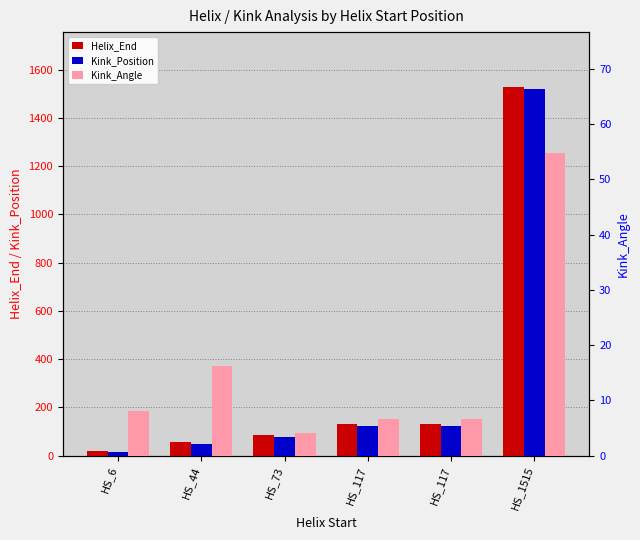

What is the difference between the maximum and minimum values in the Kink_Angle series?

50.6